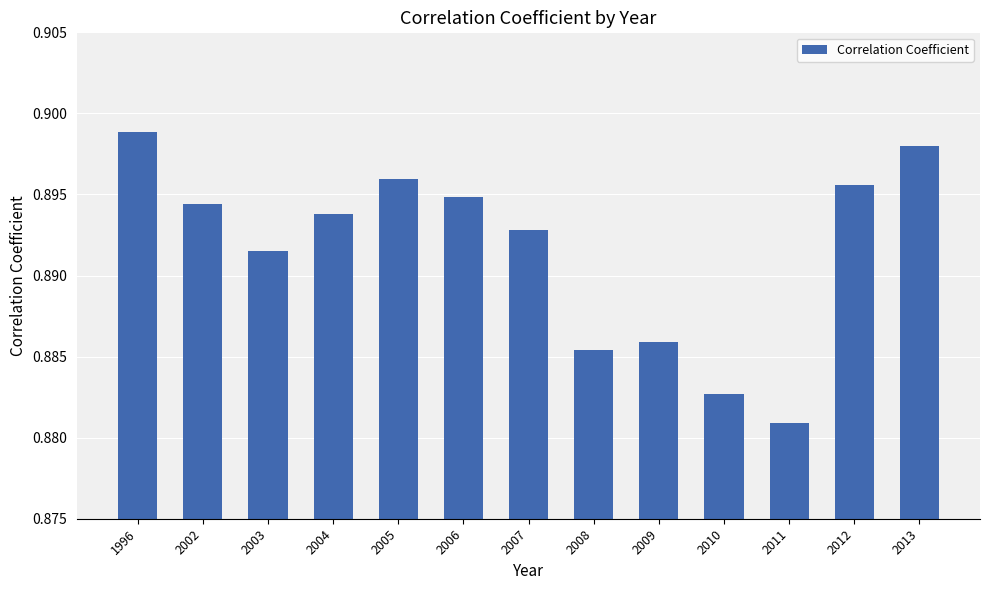

Where is the data nearest to the value 0?

2011